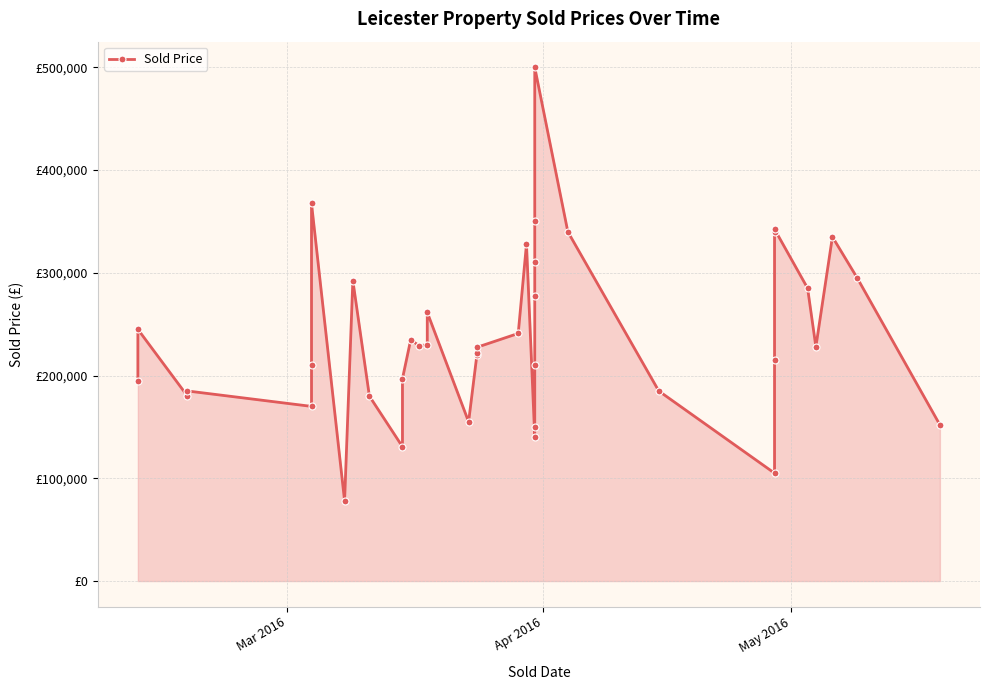

Count the number of categories in the chart.

40